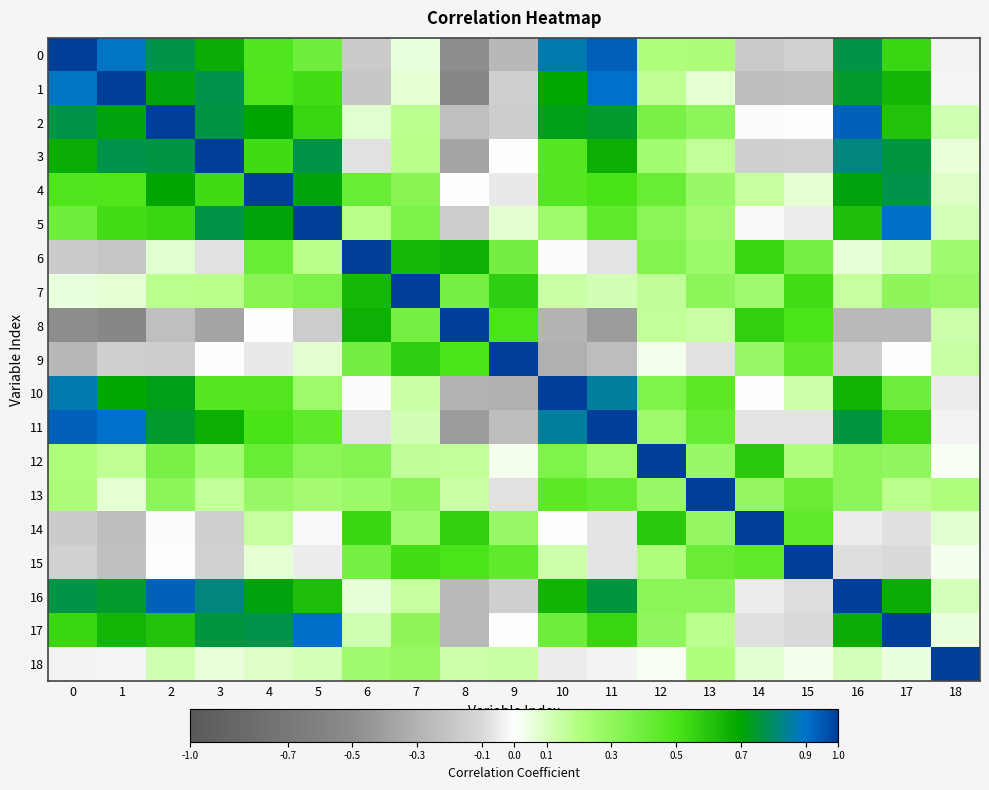

What is the total value across all series at 15?

3.3